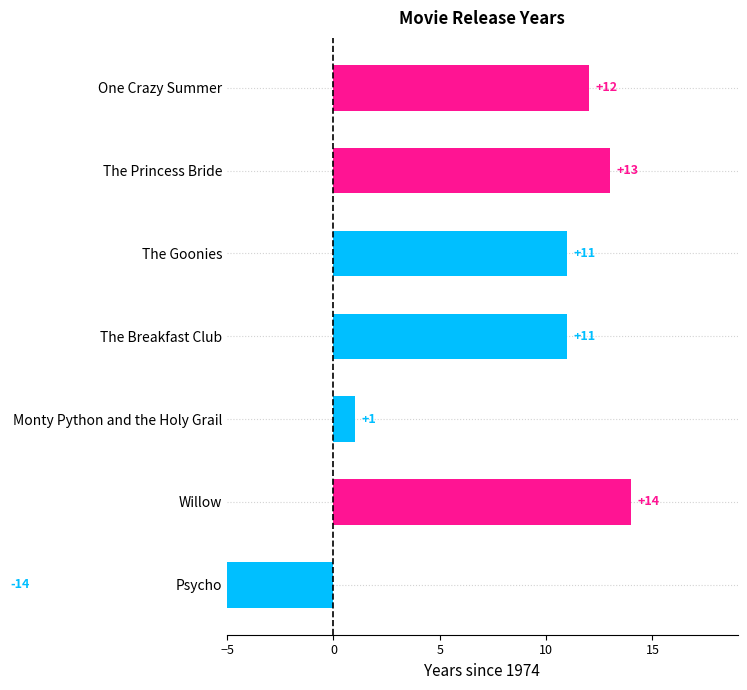

Are the bars grouped side by side (vs. stacked)?

No